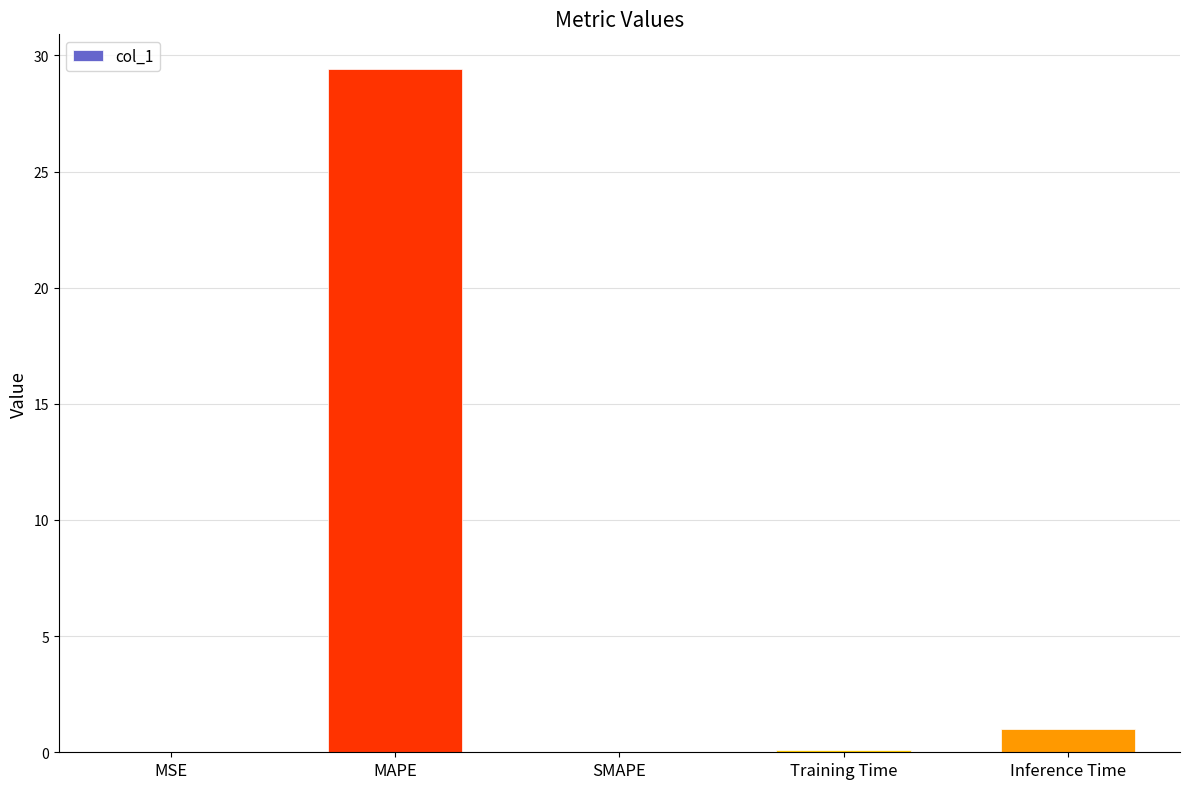

What is the change in value from MAPE to Inference Time?

-28.4